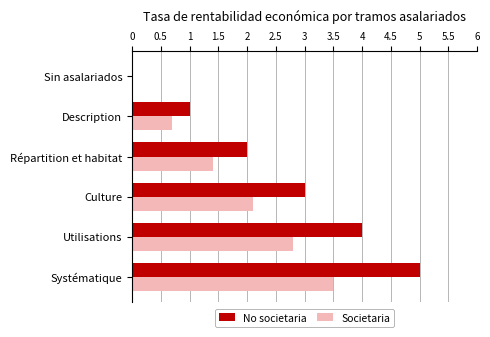

Which series changed the most between Description and Sin asalariados?

No societaria